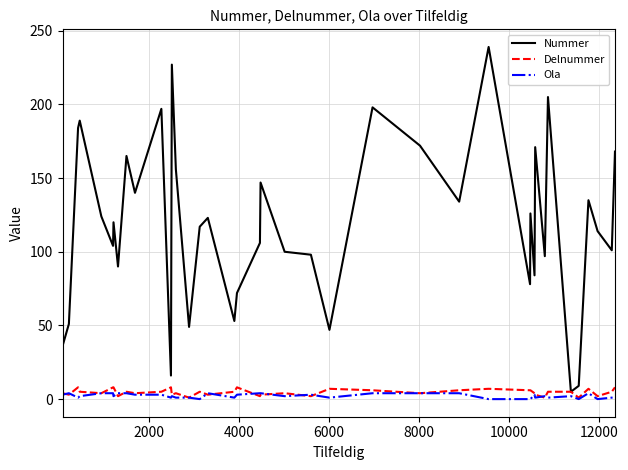

Which series has the widest spread of values?

Nummer